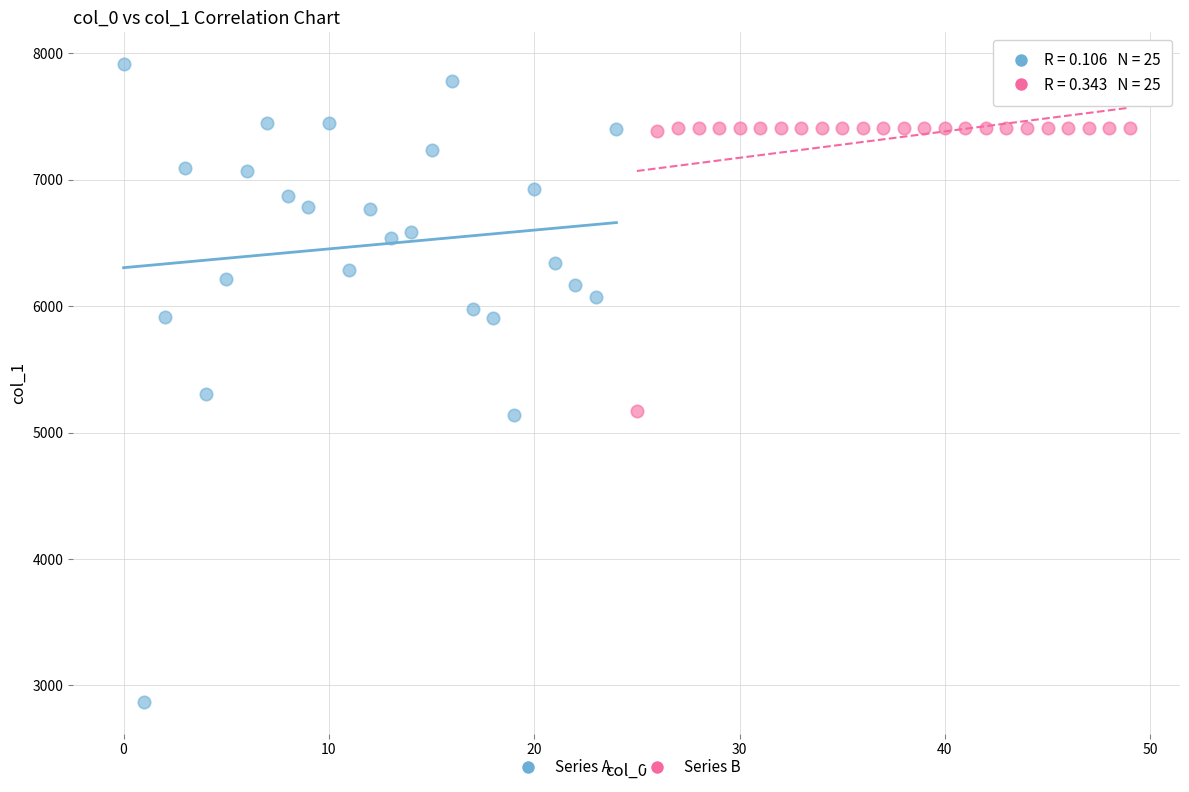

Which series reaches the minimum Y coordinate?

Series A